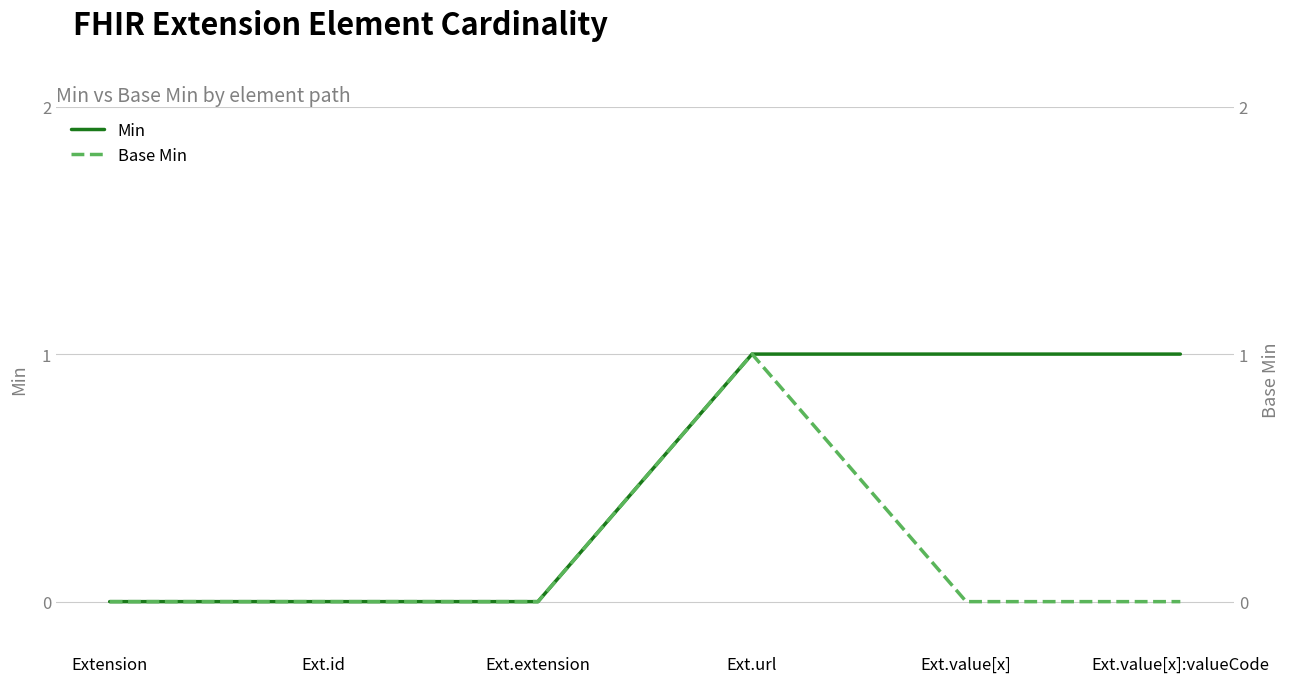

Which series has the largest total across all categories?

Min